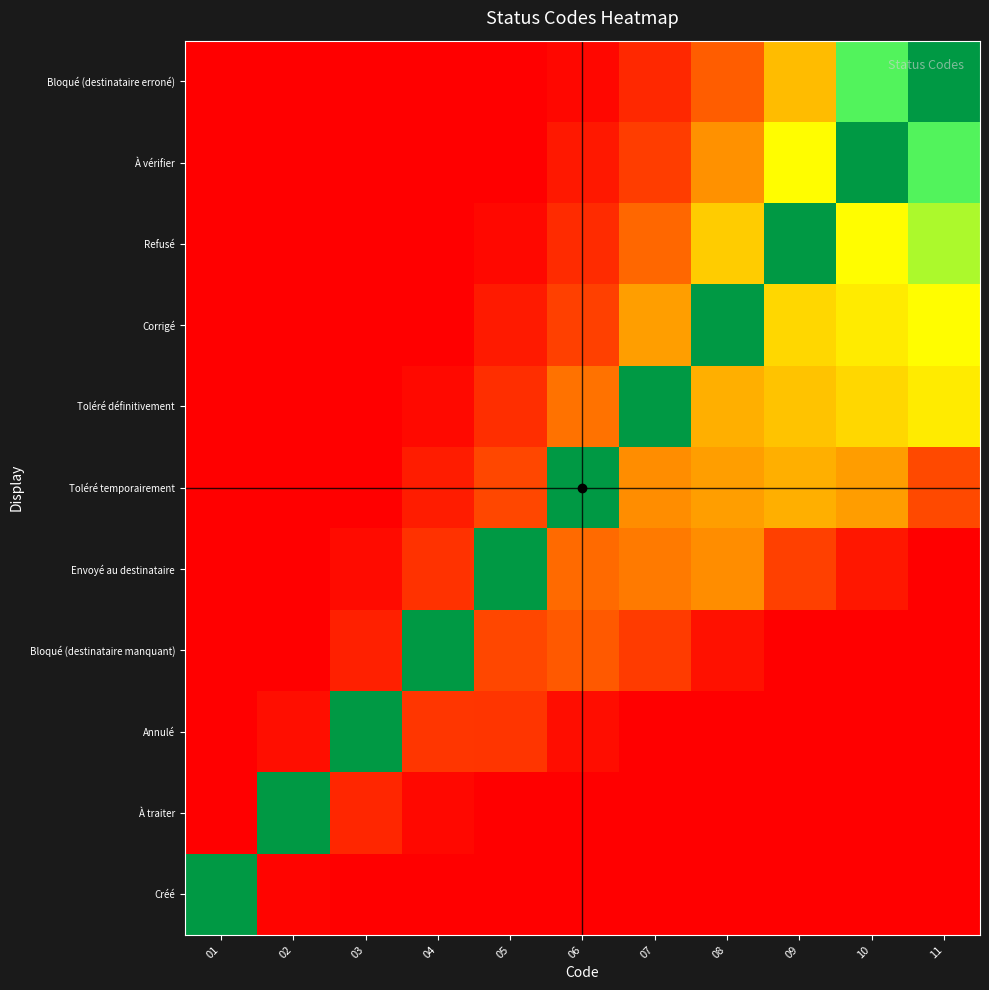

Rank the series at 08 from lowest to highest value.

Créé, À traiter, Annulé, Bloqué (destinataire manquant), Bloqué (destinataire erroné), Envoyé au destinataire, À vérifier, Toléré temporairement, Toléré définitivement, Refusé, Corrigé